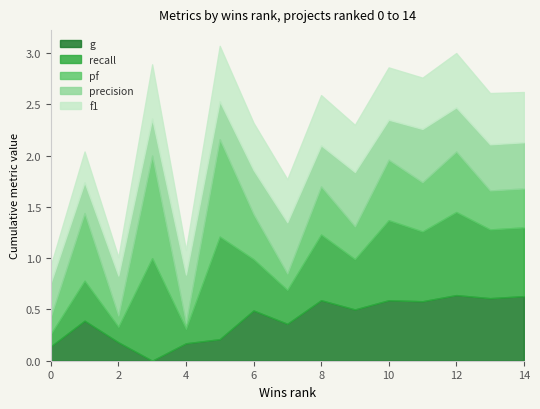

The value of recall at 0 is 0.0. True or false?

False